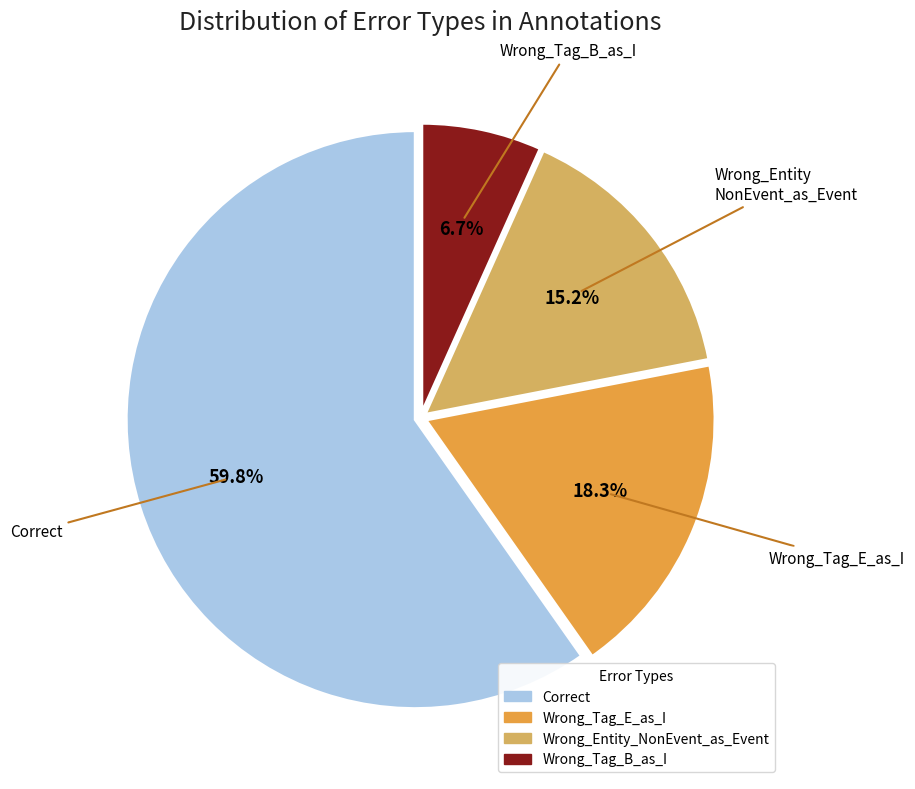

Which has a higher value, Wrong_Tag_E_as_I or Wrong_Entity_NonEvent_as_Event?

Wrong_Tag_E_as_I